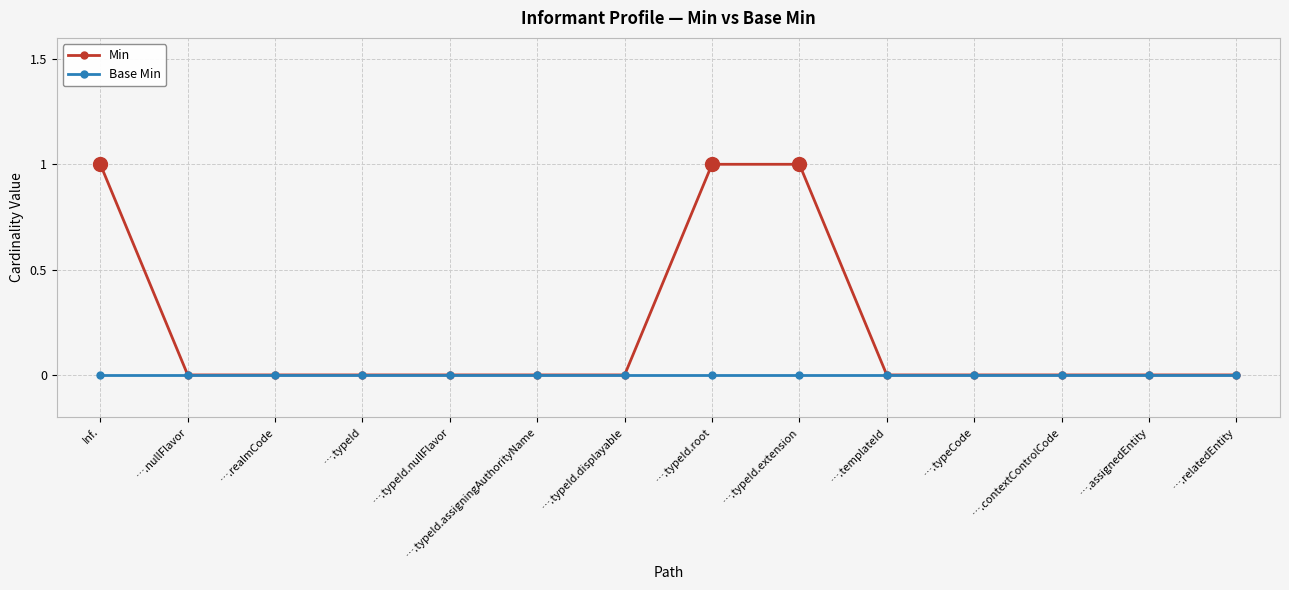

Is the value of Base Min at ….typeId.extension greater than the value of Min at ….typeId.root?

No